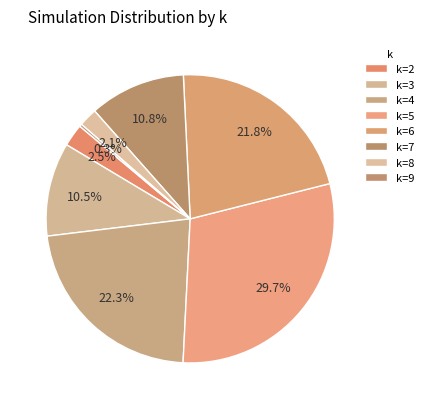

The k=7 slice represents 1% of the pie. True or false?

False